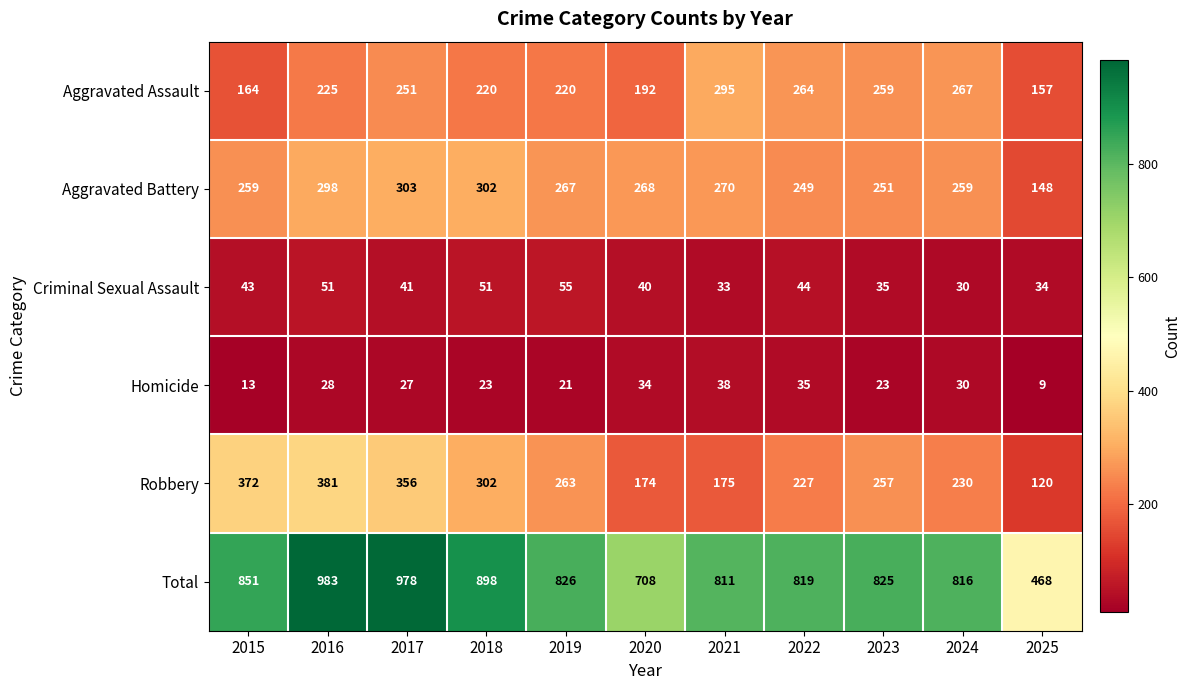

Which label corresponds to the largest value in the chart?

2016